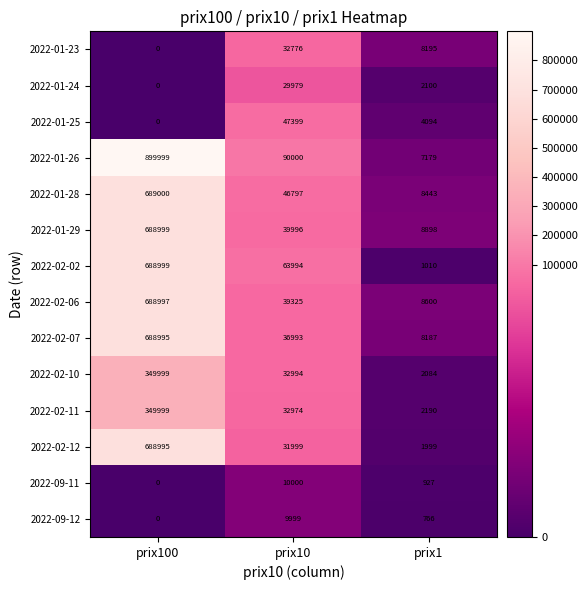

What is the spread (max minus min) of values at prix100?

899999